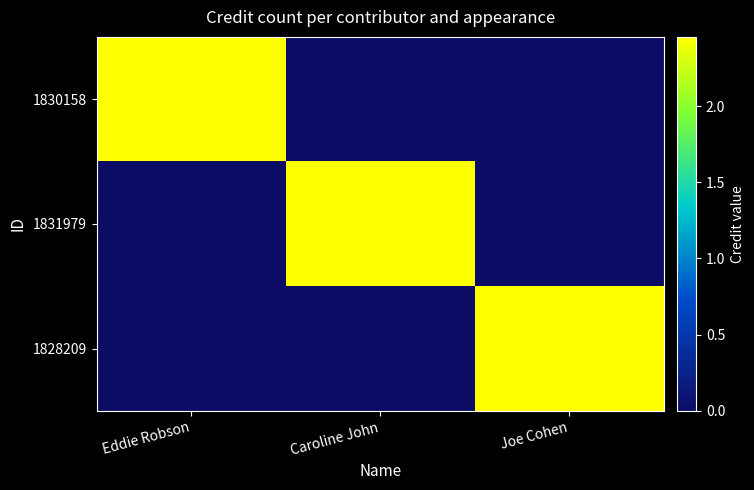

Which series changed the most between Caroline John and Joe Cohen?

1831979